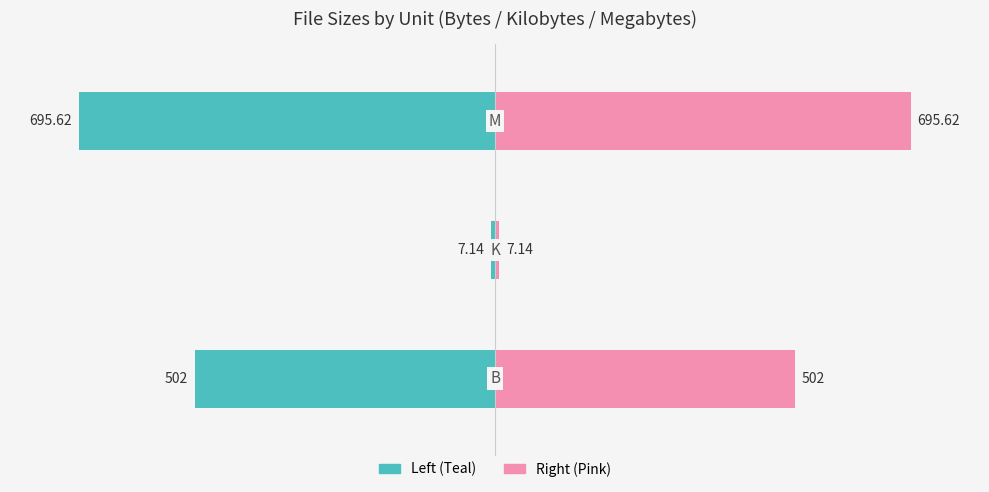

What are all the series names shown in the legend?

Left (Teal), Right (Pink)